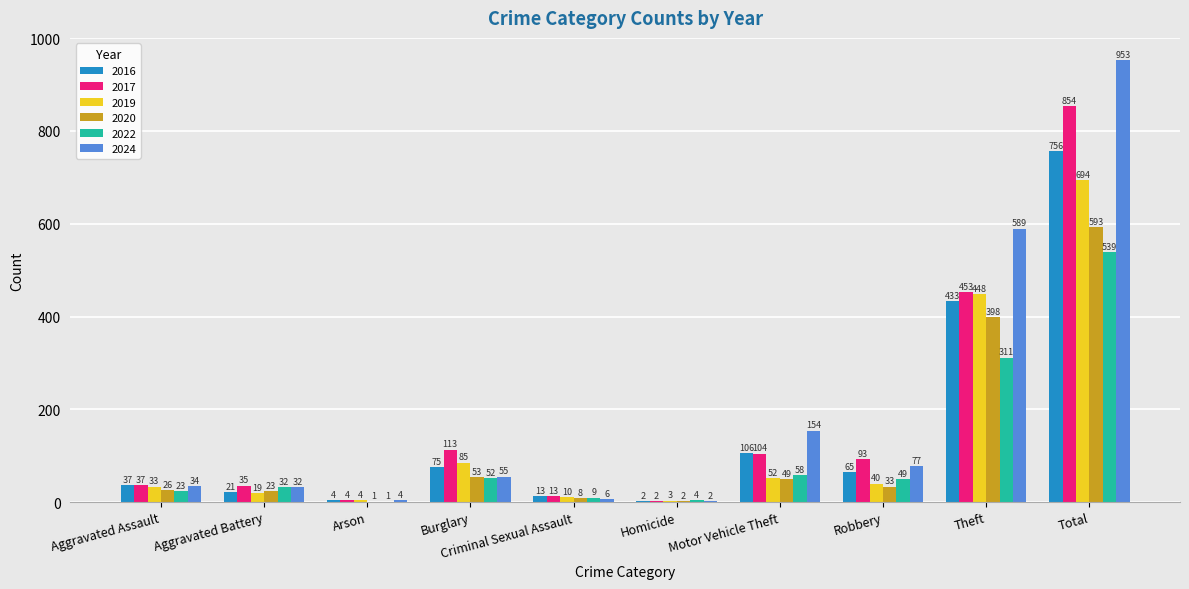

What is the total value across all series at Criminal Sexual Assault?

59